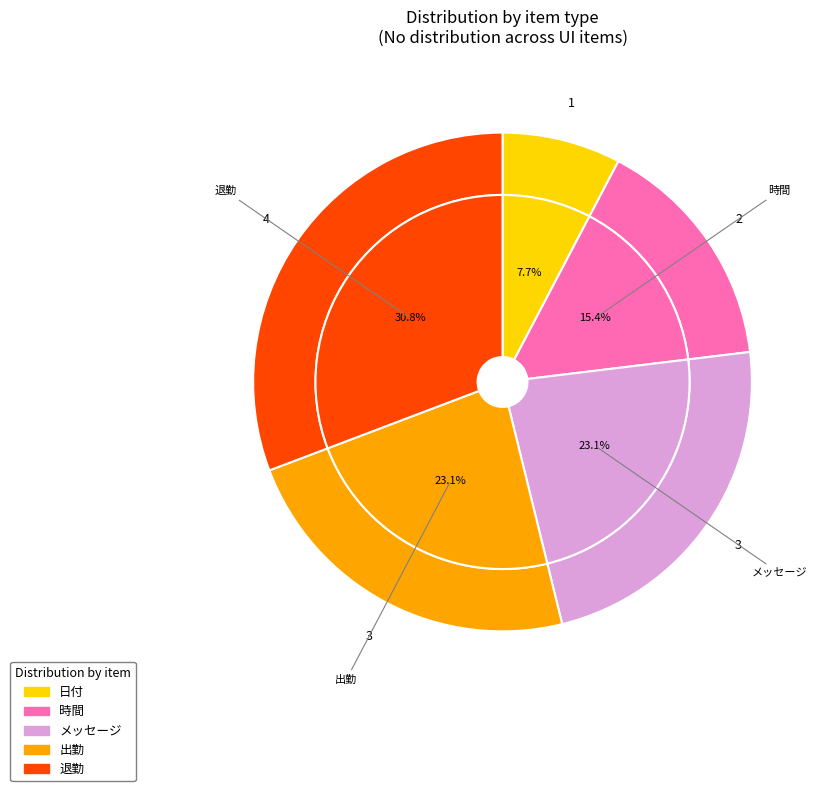

Which category has the biggest portion of the pie?

退勤